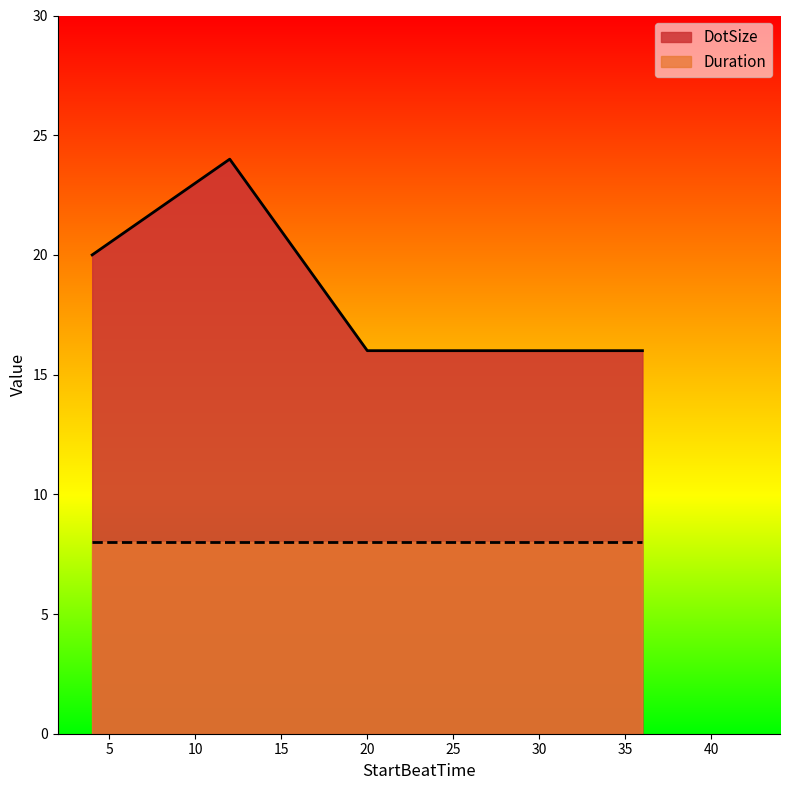

List the labels in order of value, smallest first.

20, 28, 36, 4, 12